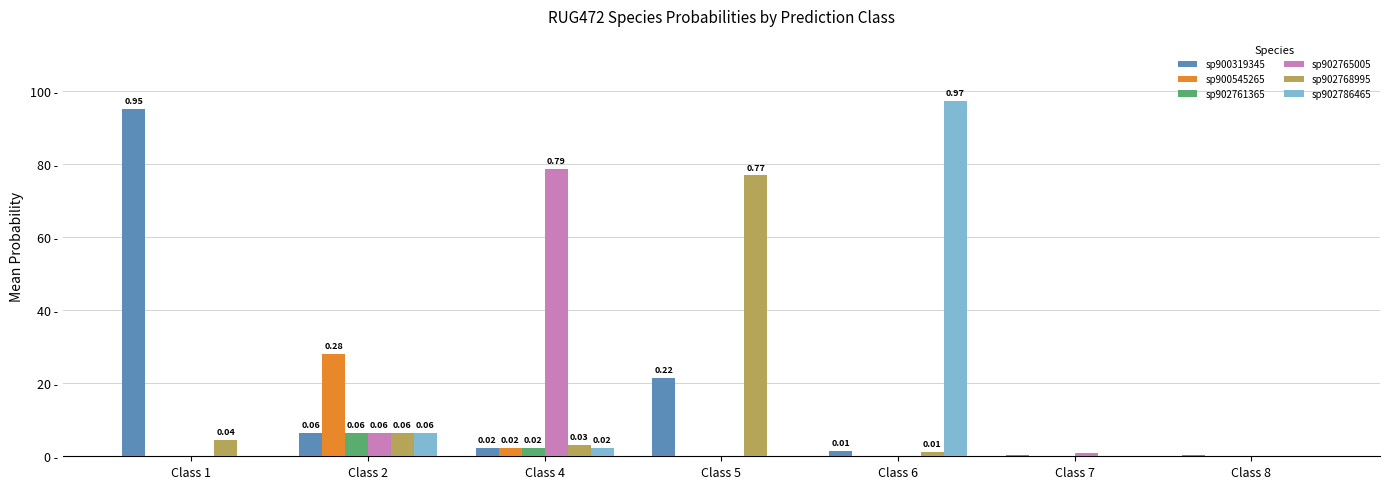

Rank the categories by sp900319345 value from highest to lowest.

Class 1, Class 5, Class 2, Class 4, Class 6, Class 7, Class 8